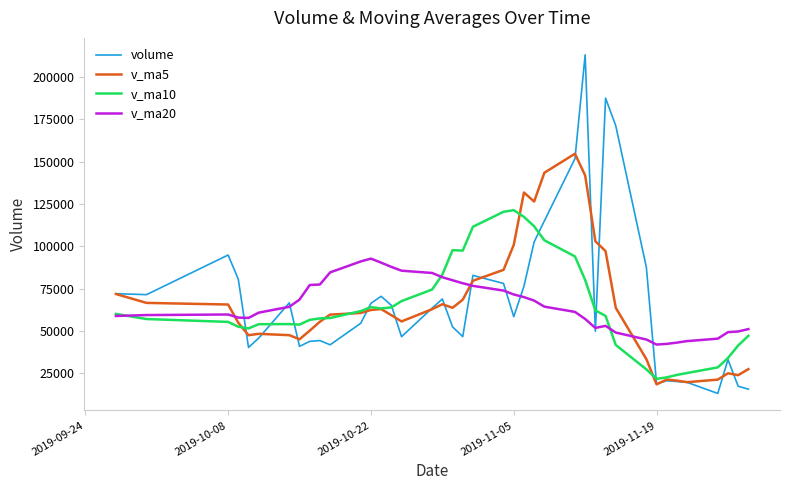

In volume, how many points are higher than both neighbors (excluding endpoints)?

10